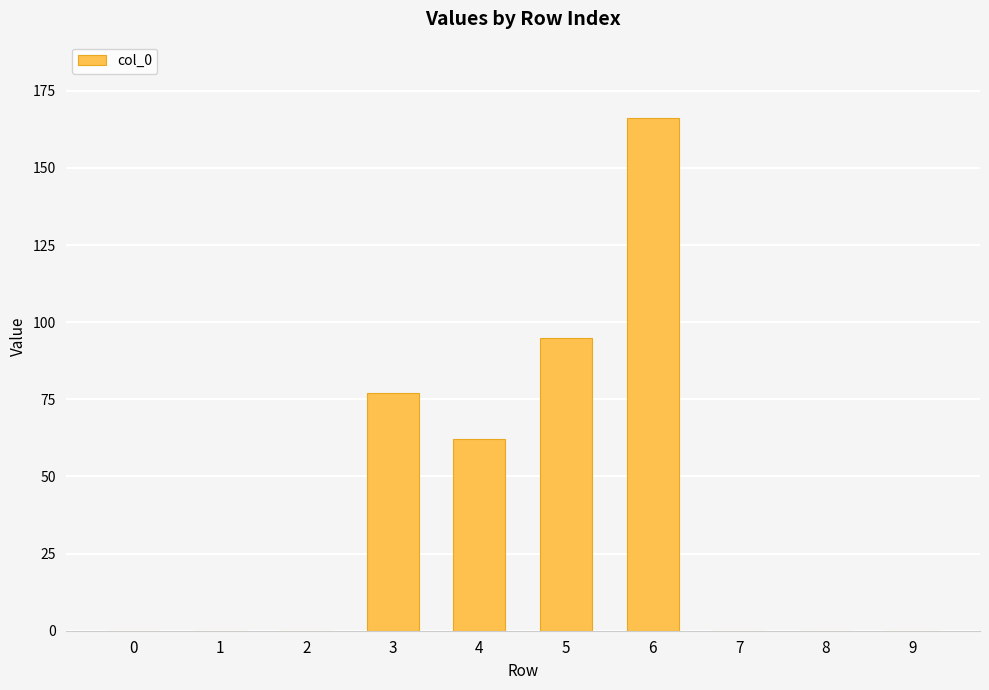

Reading left to right, list all the values displayed in this chart.

0=0	1=0	2=0	3=77	4=62	5=95	6=166	7=0	8=0	9=0